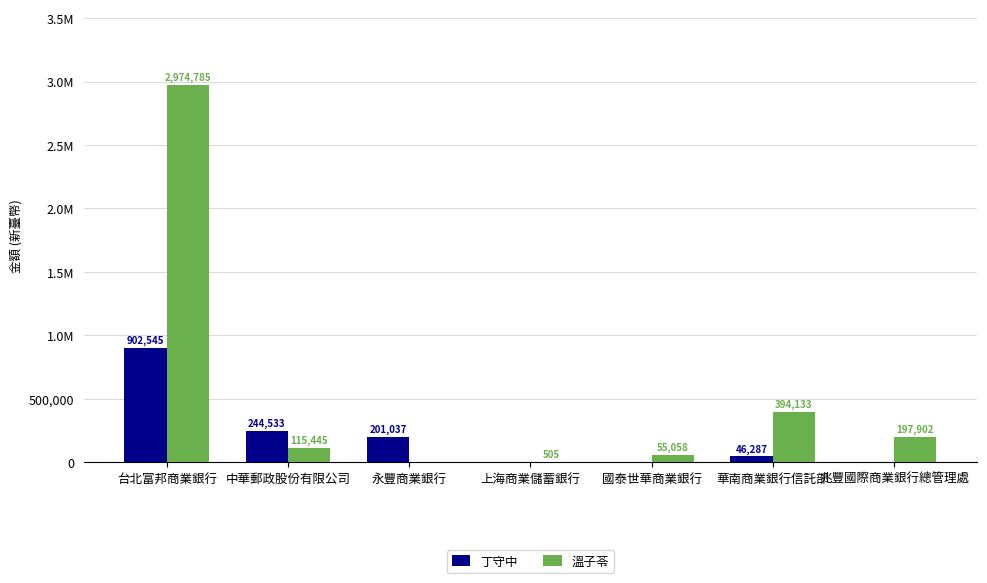

Are the bars grouped side by side (vs. stacked)?

Yes